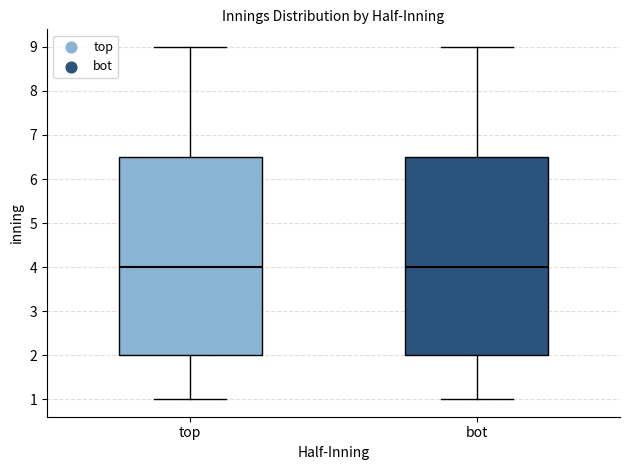

Where does the median line of the box for bot sit on the y-axis? The values are not printed on the chart, so give them approximately, as read against the axis.

4.0